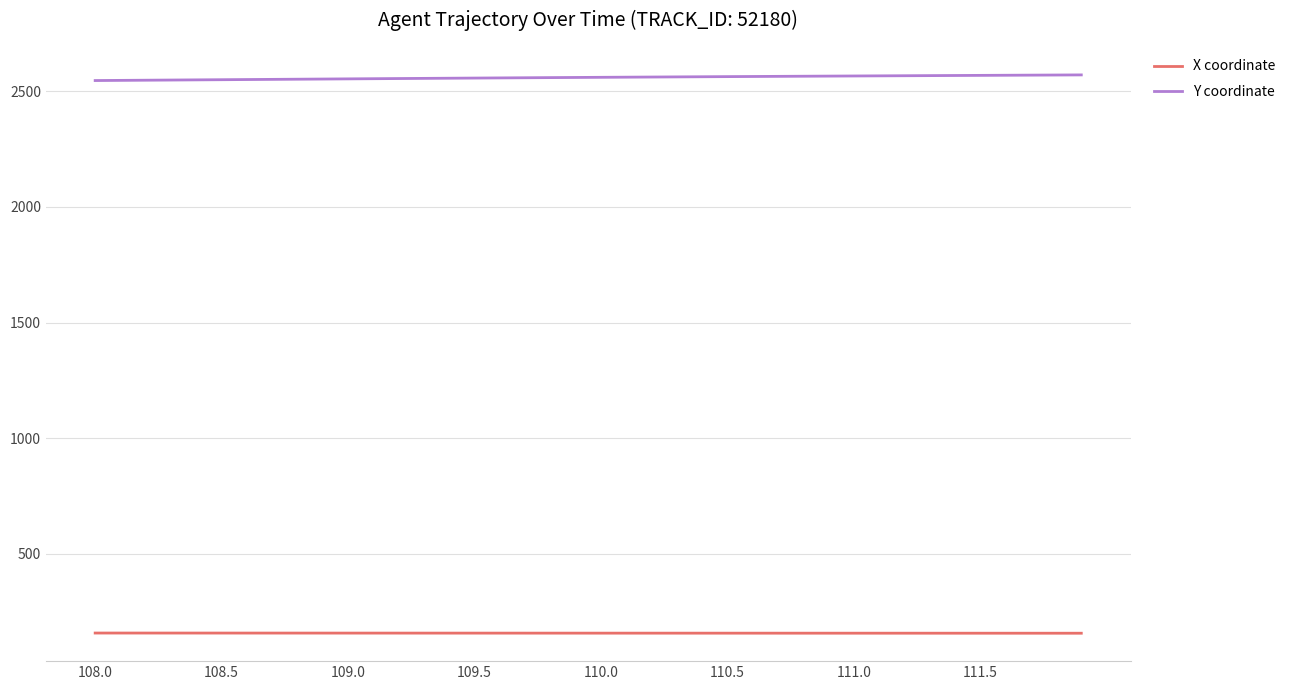

At how many categories does at least one series exceed 622?

40